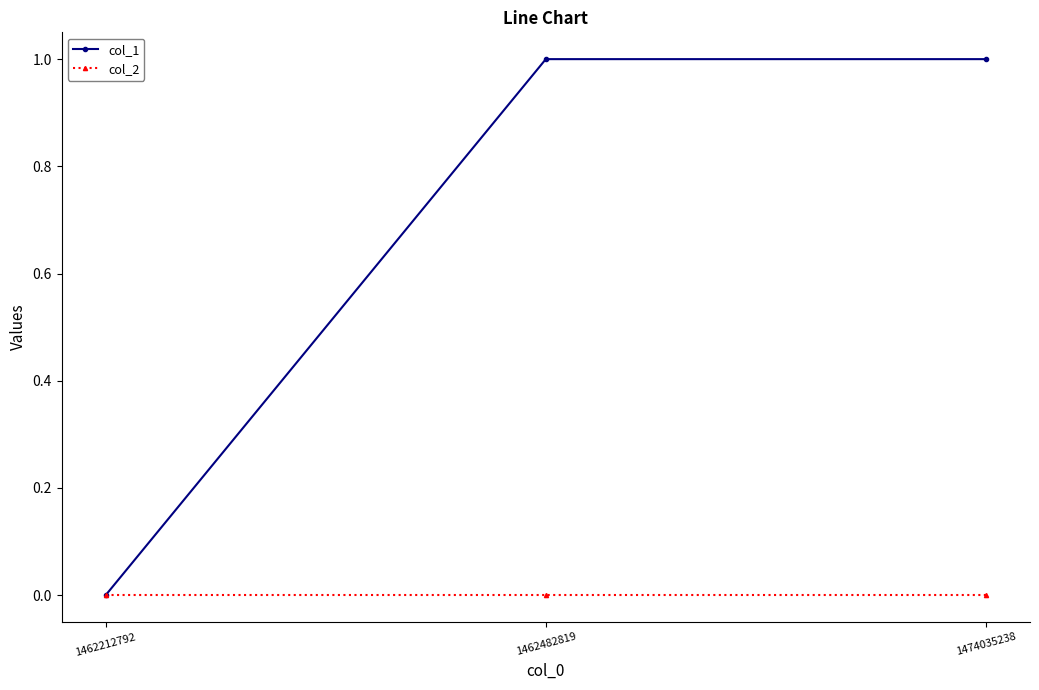

Is this an area chart (filled region under the line)?

No